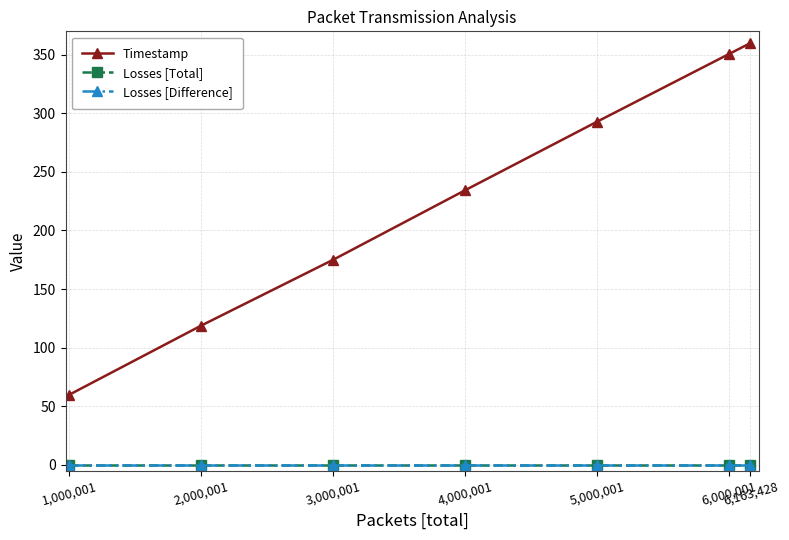

Does the chart have visible grid lines?

Yes